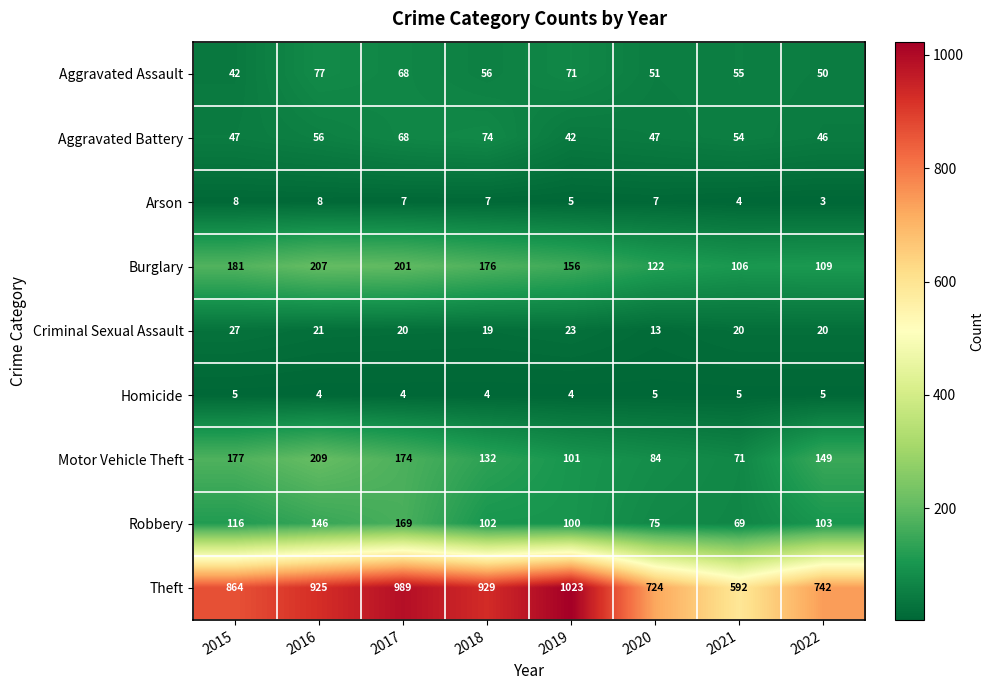

Which series has the largest range (max minus min)?

Theft